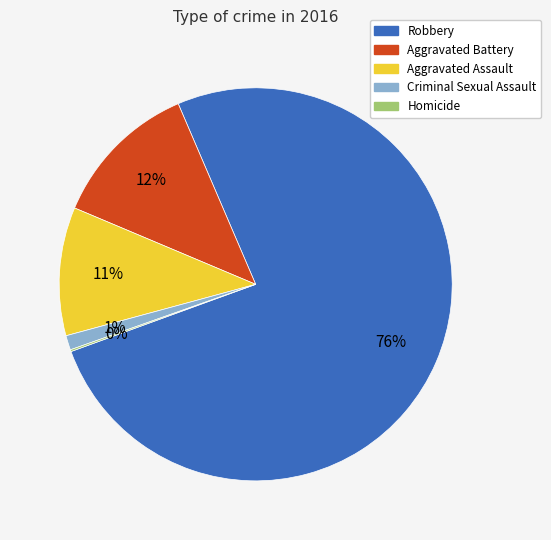

True or false: Aggravated Battery accounts for 4% of the total.

False